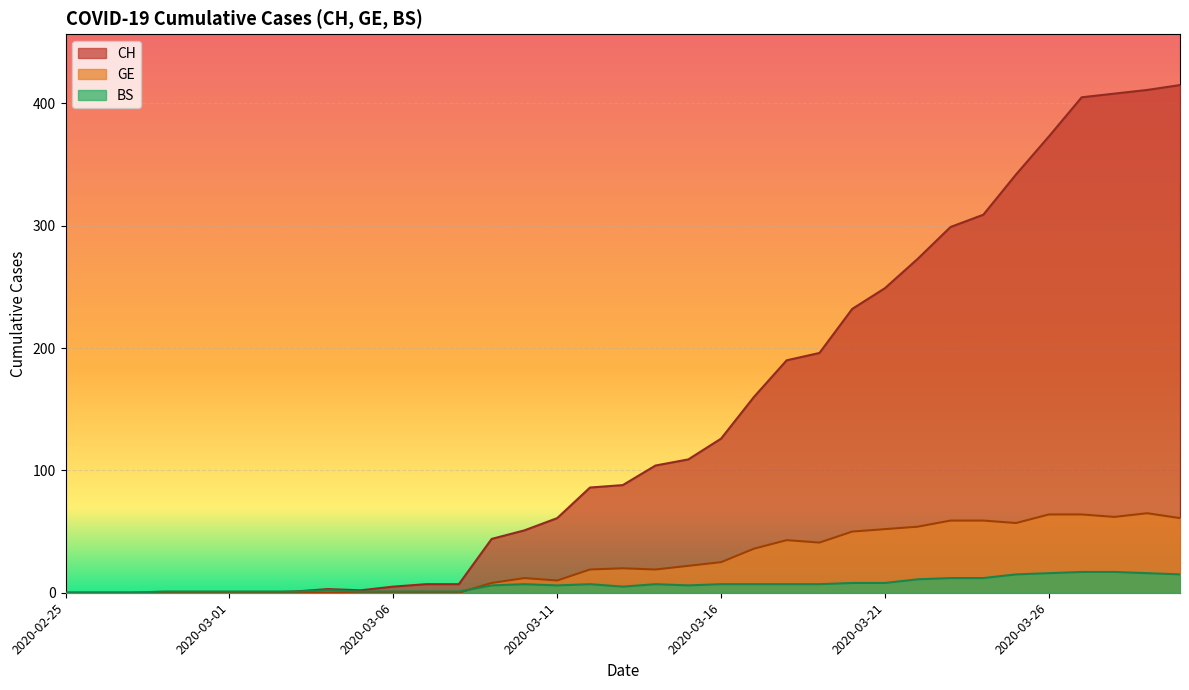

At how many categories does at least one series exceed 210?

11